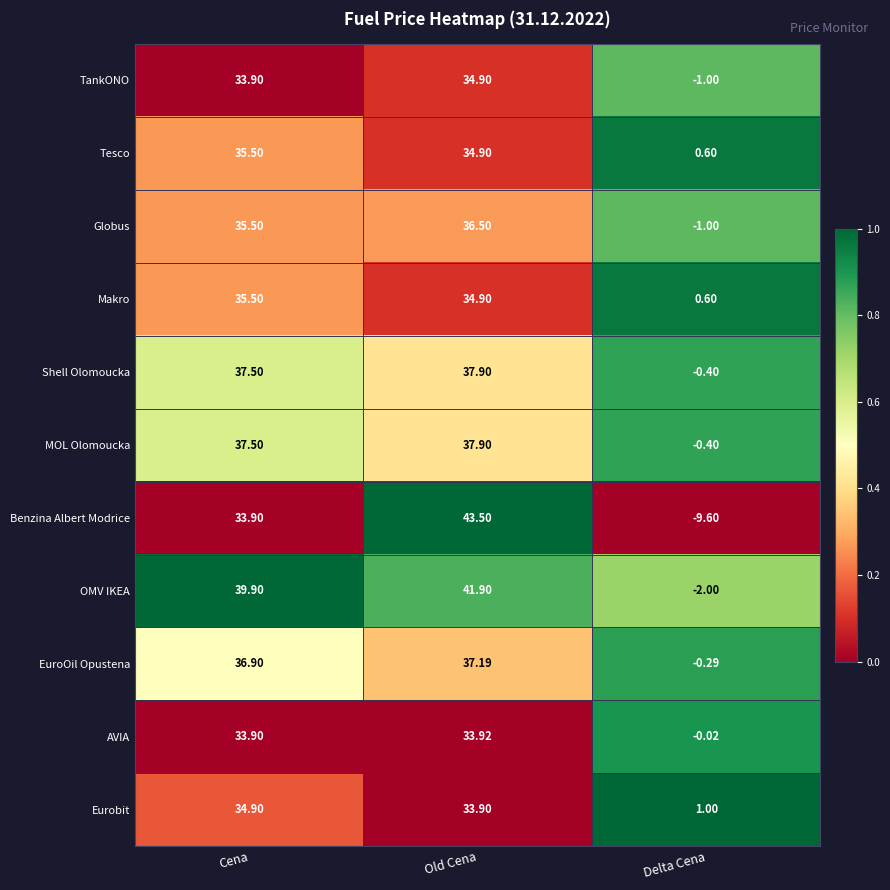

Where is TankONO nearest to the value 16?

Delta Cena